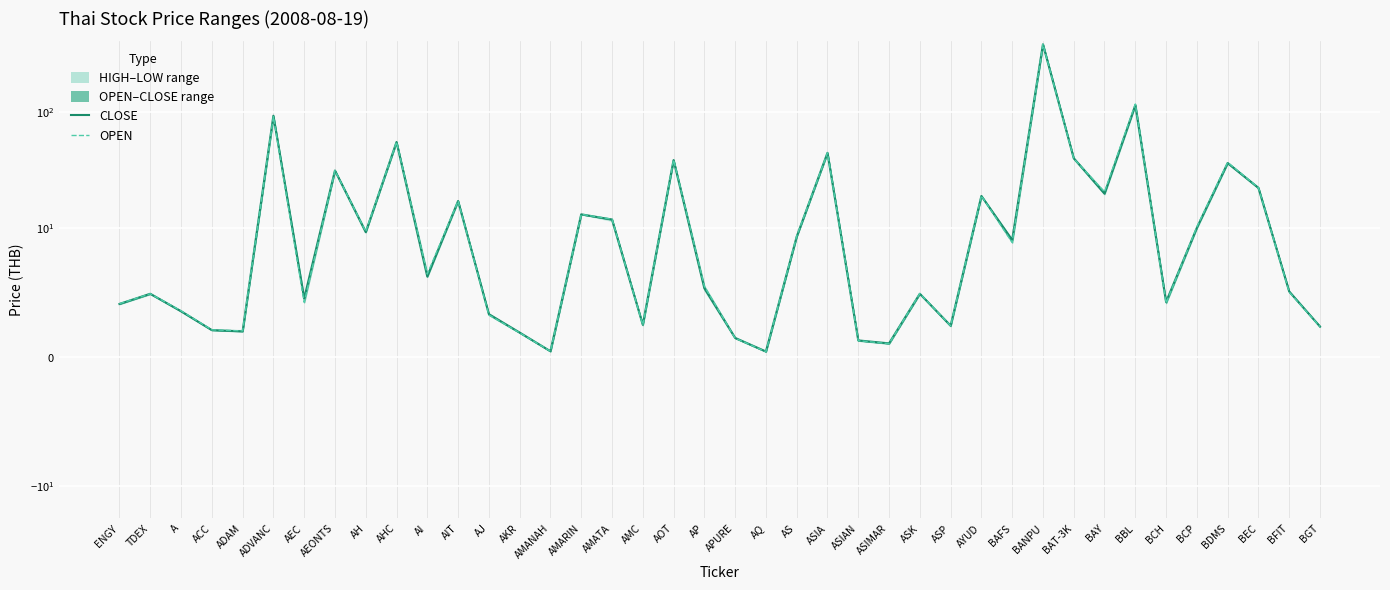

What is the total value across all series at AJ?

6.6